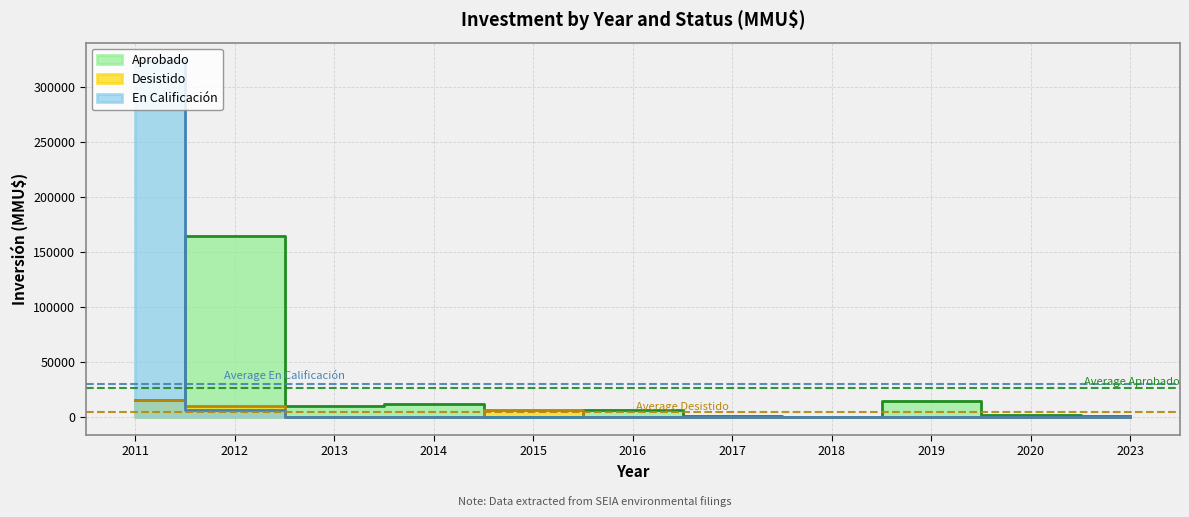

Does the chart display data point markers on the line(s)?

No